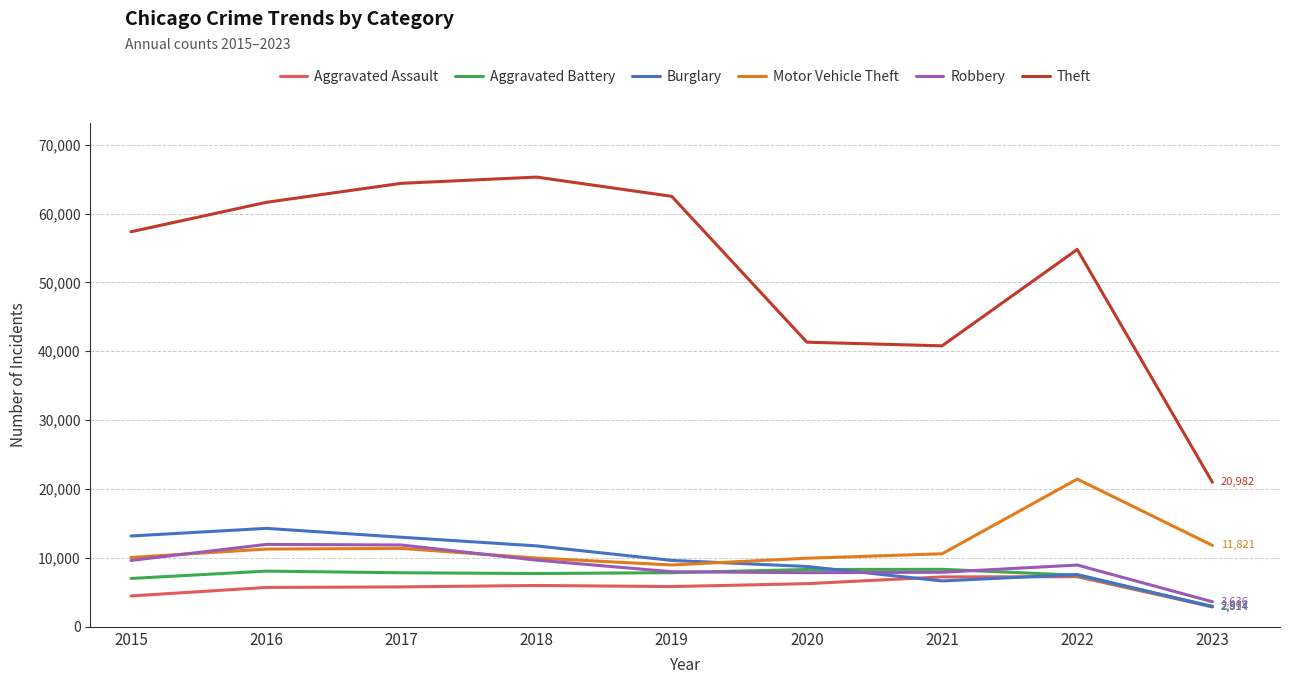

What is the sum of the Aggravated Battery values at 2021 and 2018?

16080